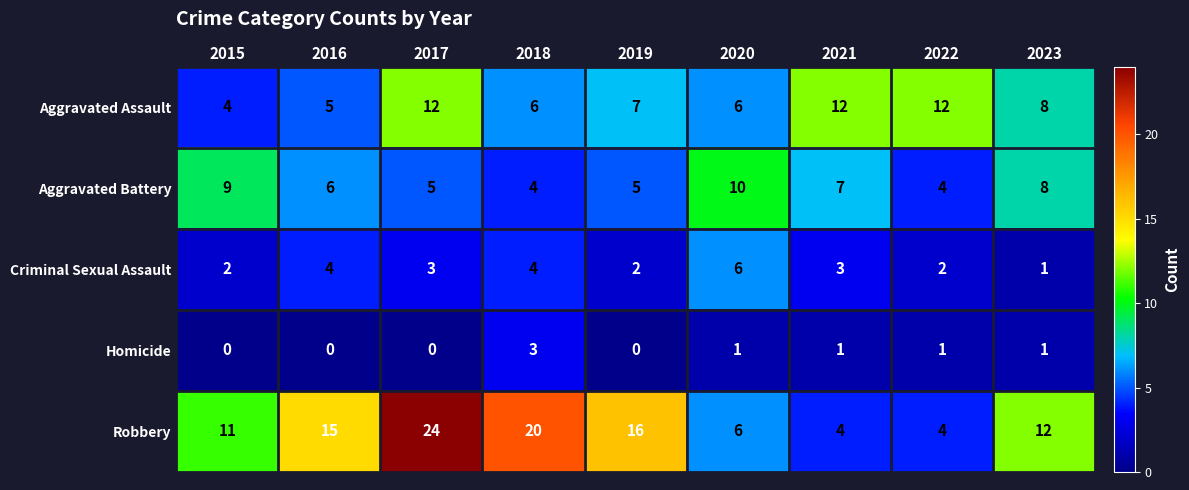

What is the sum of the Aggravated Assault values at 2020 and 2017?

18